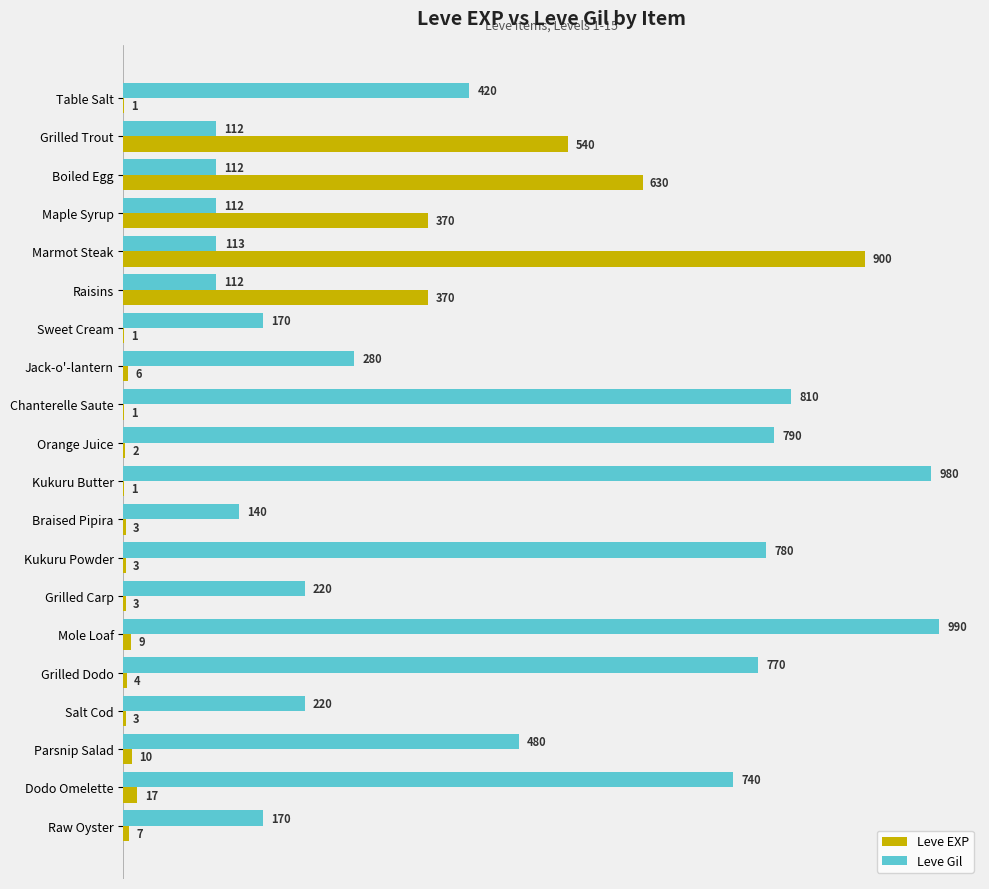

Which series changed the most between Jack-o'-lantern and Grilled Carp?

Leve Gil